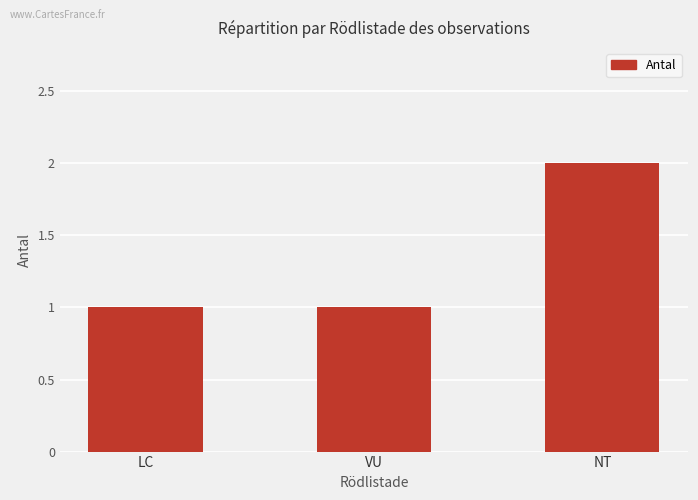

Is it true that the value at NT is 2?

True